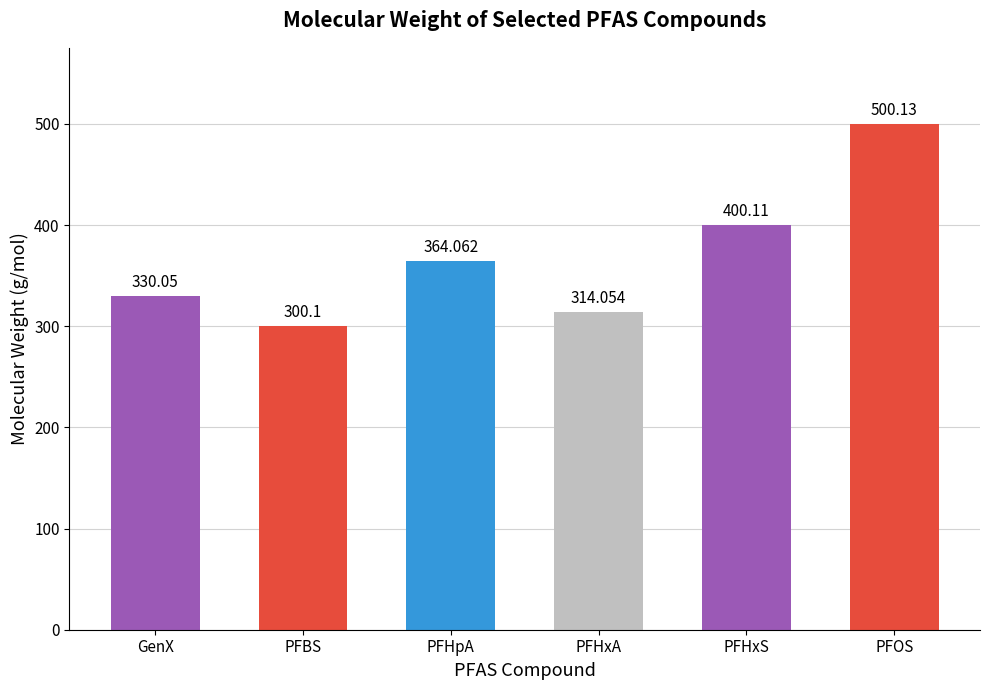

Does the chart contain any negative values?

No